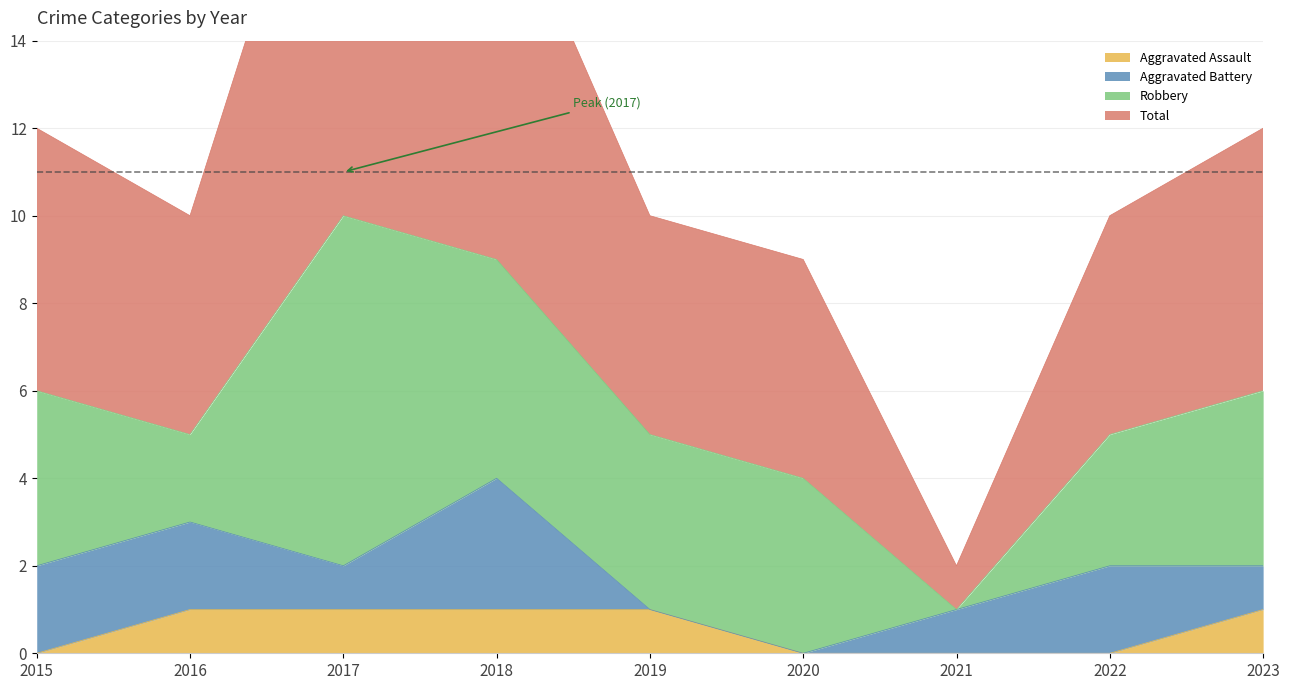

True or false: Aggravated Assault has a value of 1 at 2022.

False